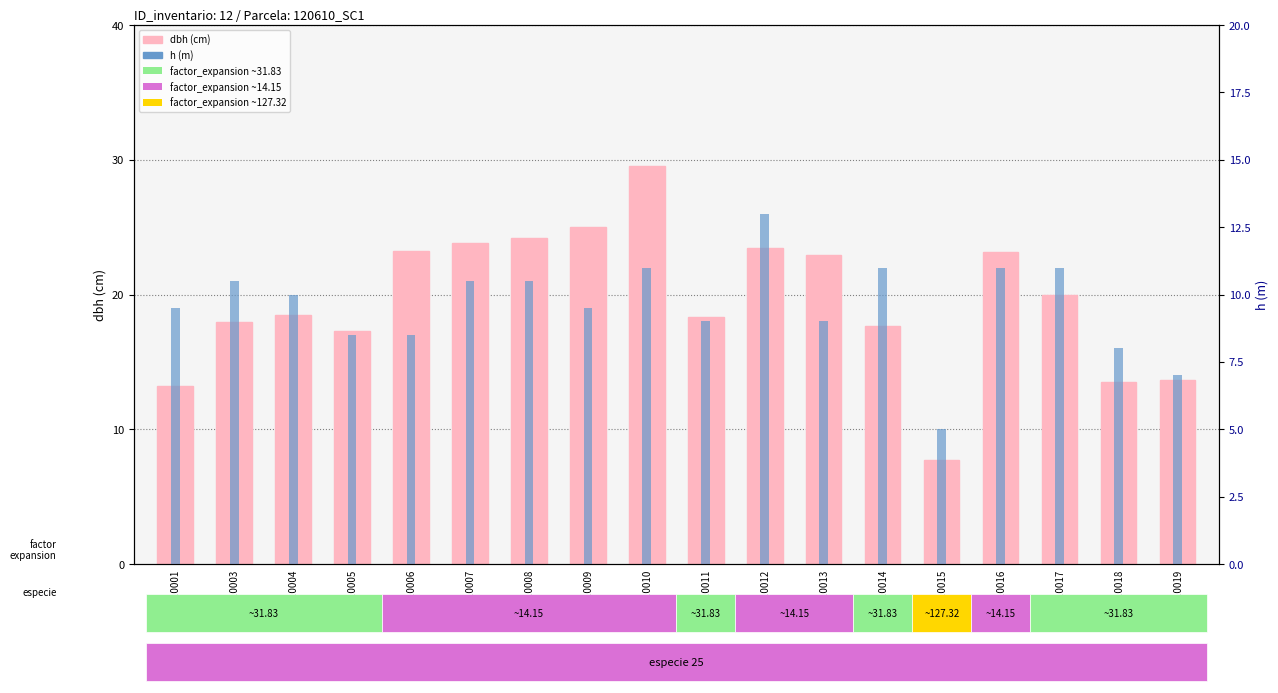

Reading right to left, list all the values displayed in this chart.

dbh: 120610019=13.7	120610018=13.5	120610017=19.9	120610016=23.1	120610015=7.8	120610014=17.6	120610013=22.9	120610012=23.4	120610011=18.3	120610010=29.6	120610009=25.0	120610008=24.2	120610007=23.8	120610006=23.2	120610005=17.3	120610004=18.4	120610003=17.9	120610001=13.2
h: 120610019=7.0	120610018=8.0	120610017=11.0	120610016=11.0	120610015=5.0	120610014=11.0	120610013=9.0	120610012=13.0	120610011=9.0	120610010=11.0	120610009=9.5	120610008=10.5	120610007=10.5	120610006=8.5	120610005=8.5	120610004=10.0	120610003=10.5	120610001=9.5